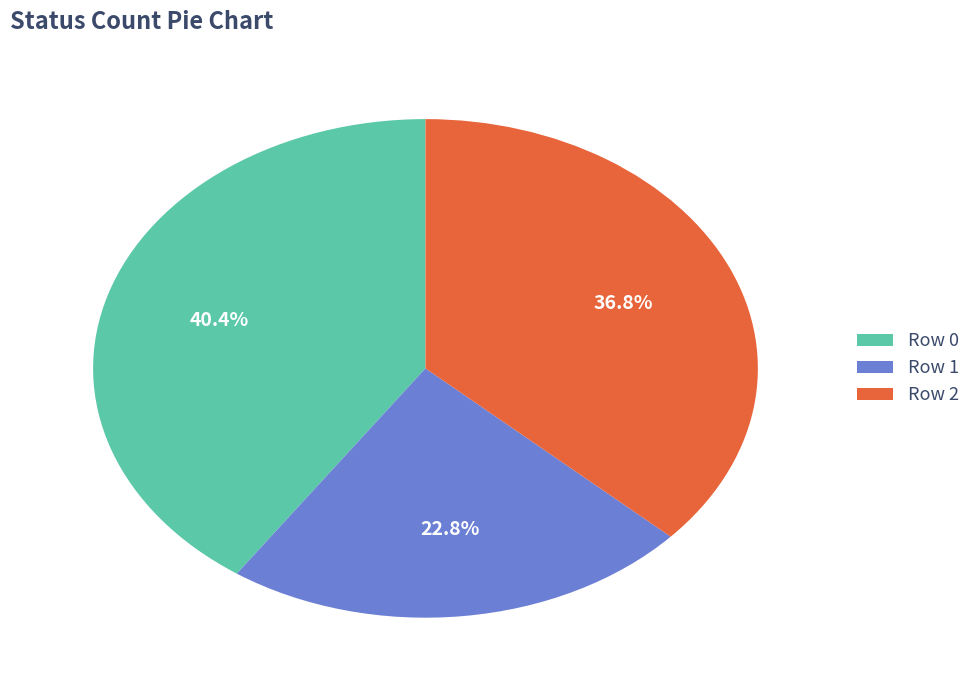

Count the number of slices in the pie.

3